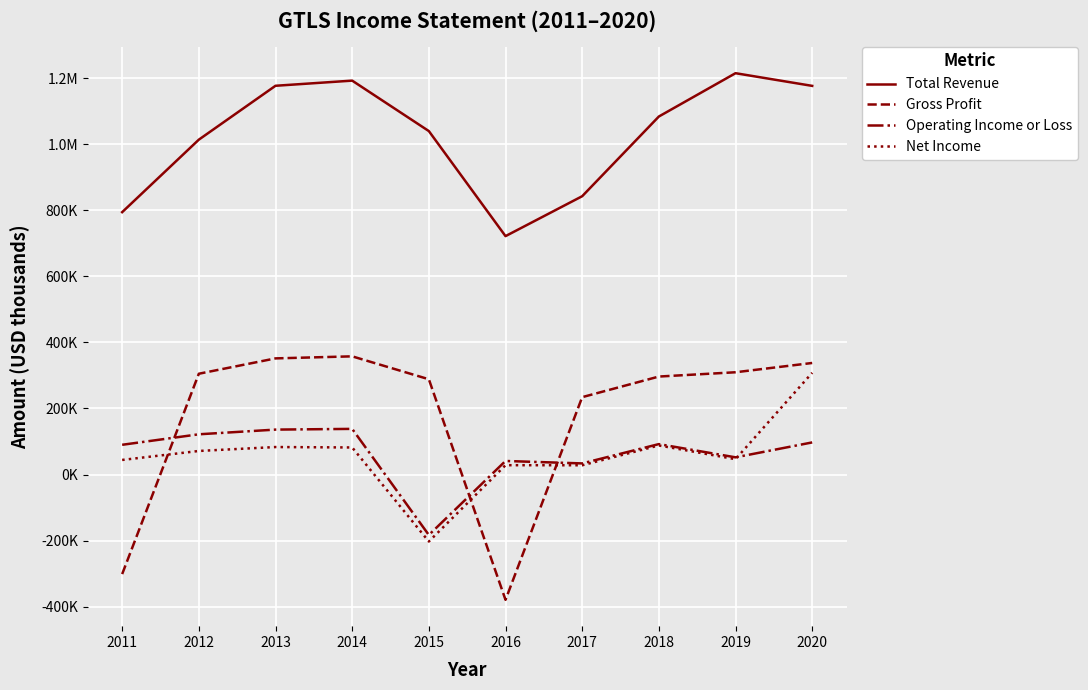

What is the average value of the Total Revenue series?

1026120